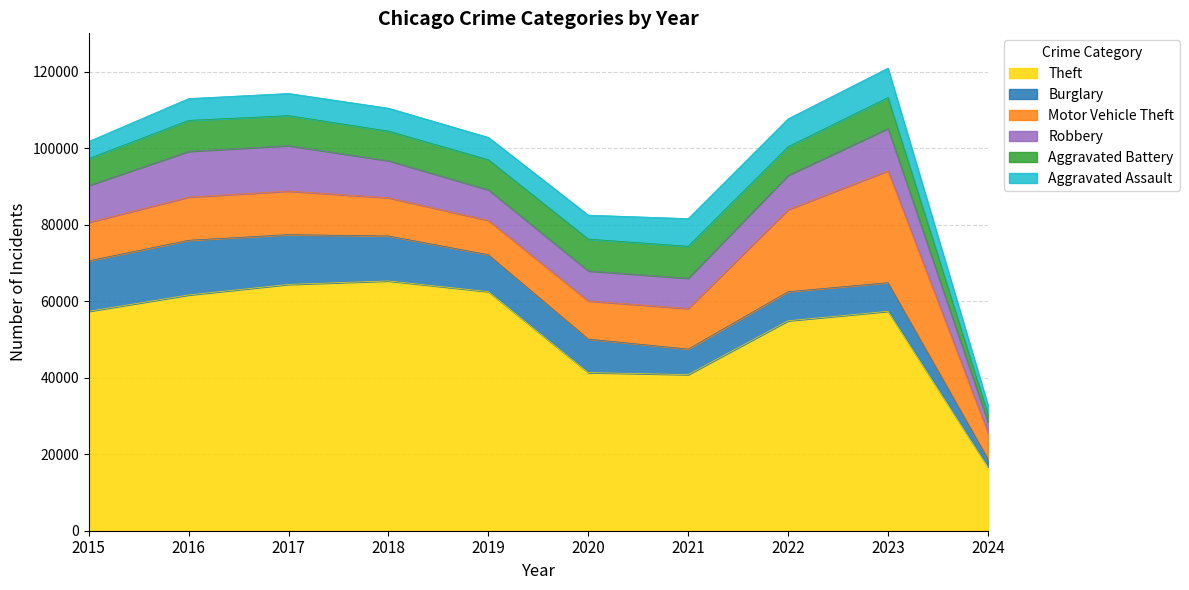

At which category is the sum across all series the highest?

2023